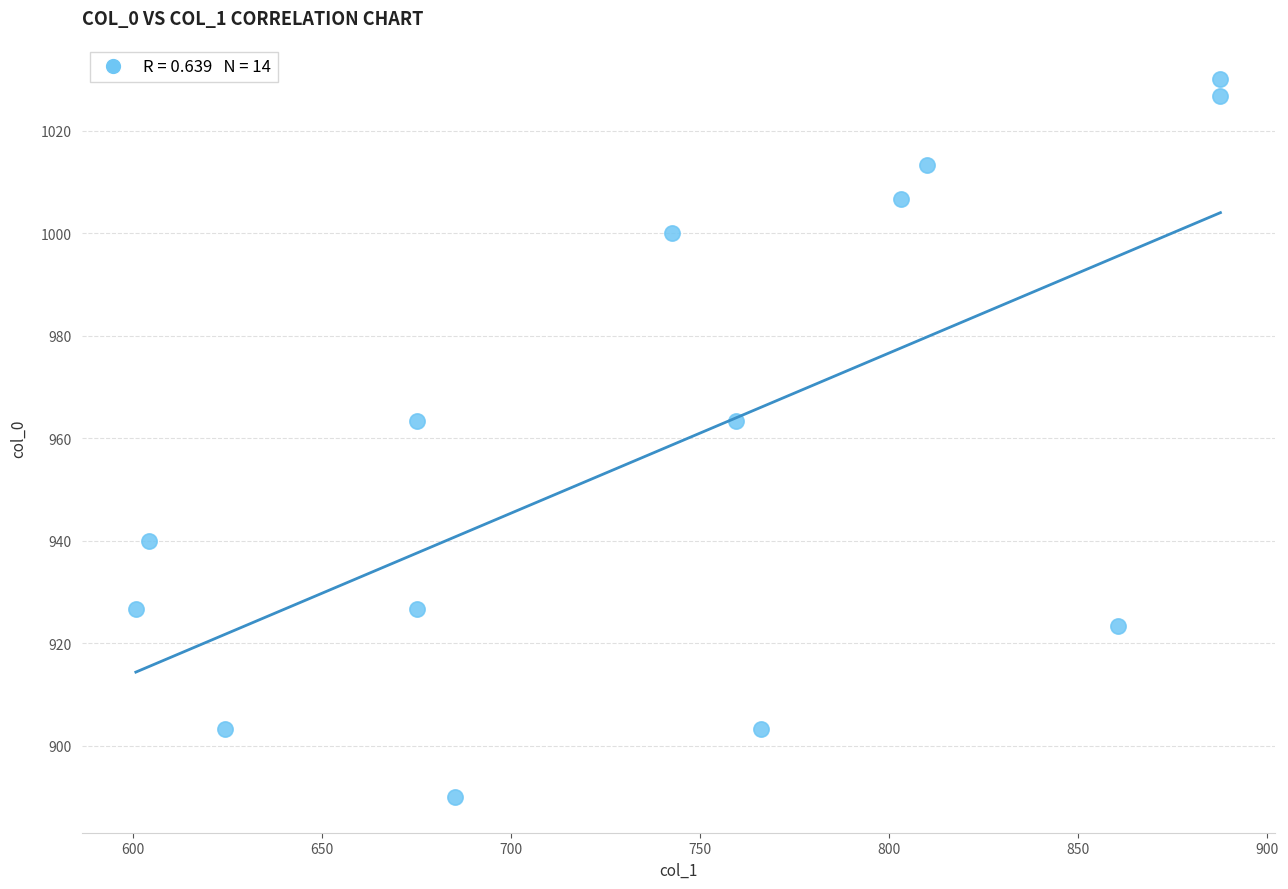

What is the range of X values (max minus min)?

286.9